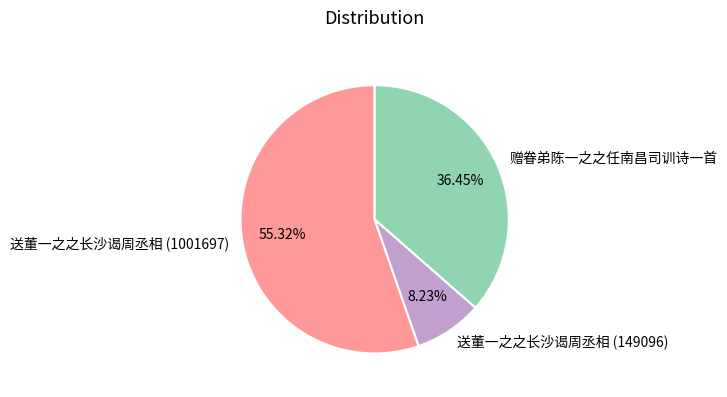

Combined, do 送董一之之长沙谒周丞相 (149096) and 送董一之之长沙谒周丞相 (1001697) account for over 50%?

Yes